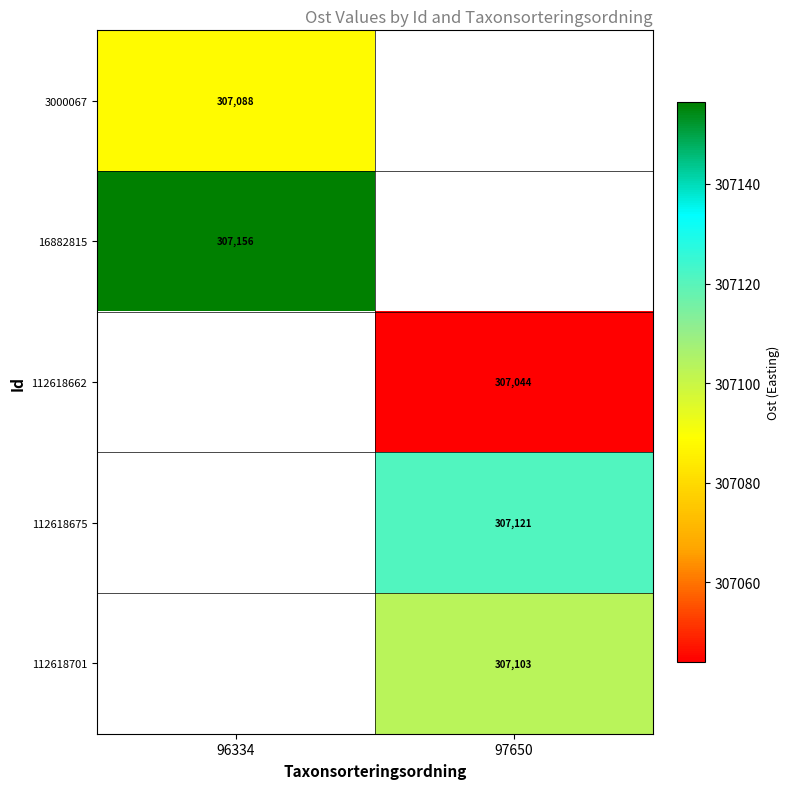

True or false: 112618701 has a value of 307103 at 97650.

True